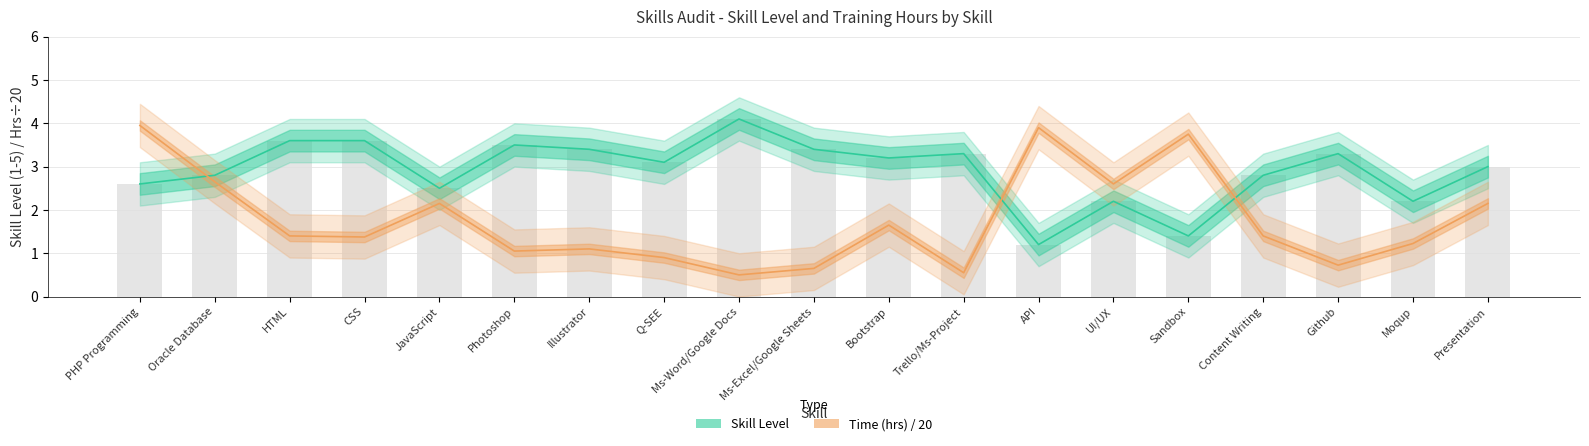

Between Bootstrap and Moqup, which series saw the biggest shift?

Skill Level